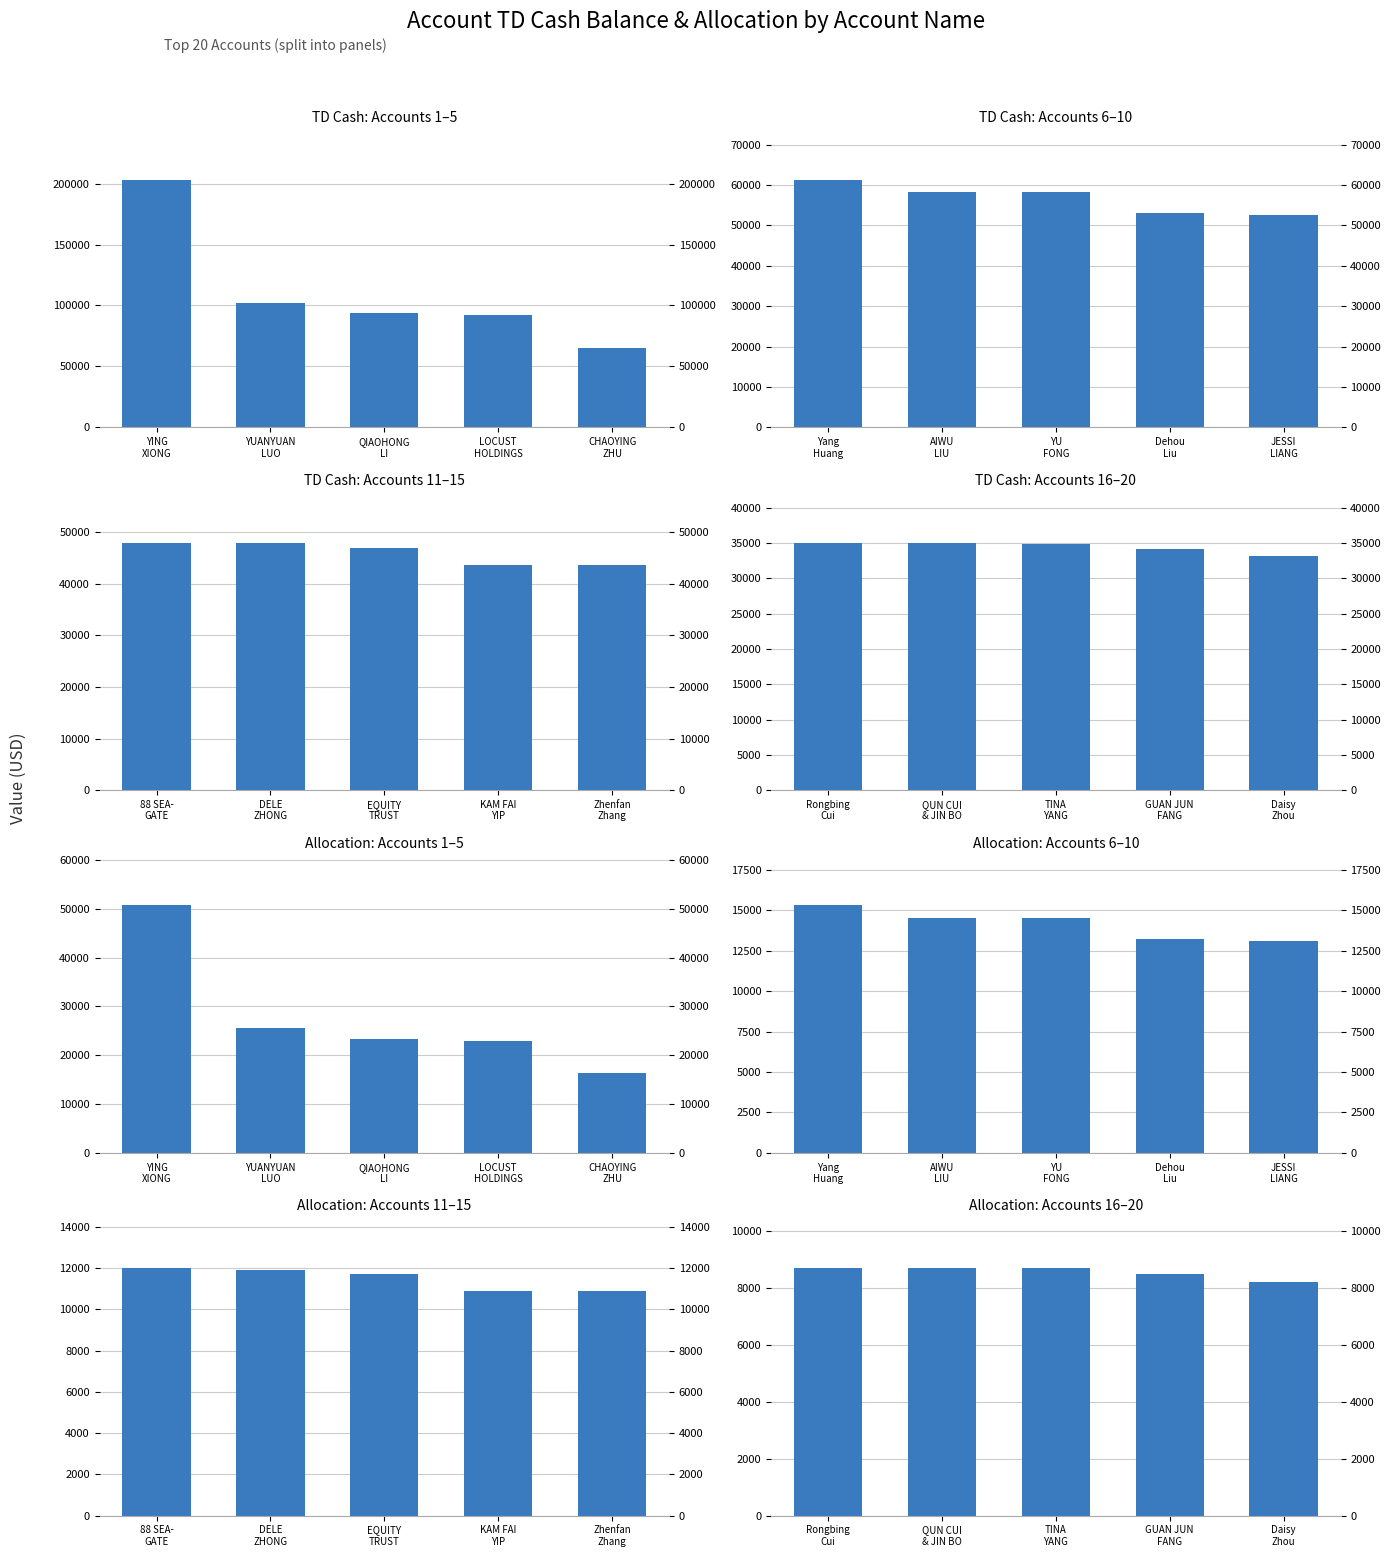

At which category is the sum across all series the highest?

YING XIONG